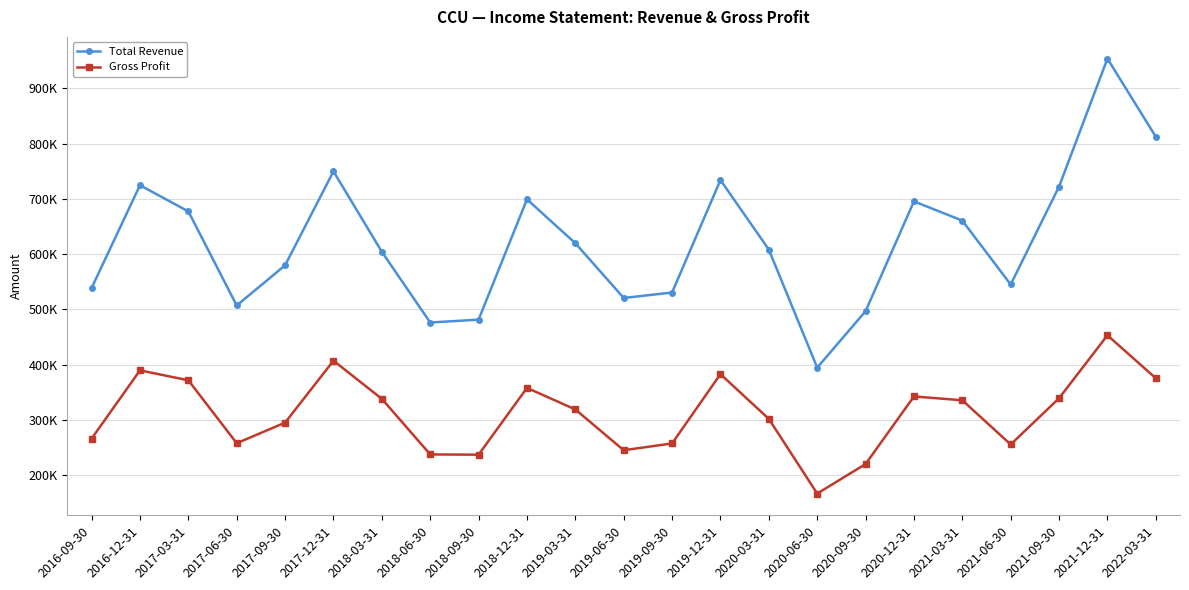

Does the chart have visible grid lines?

Yes